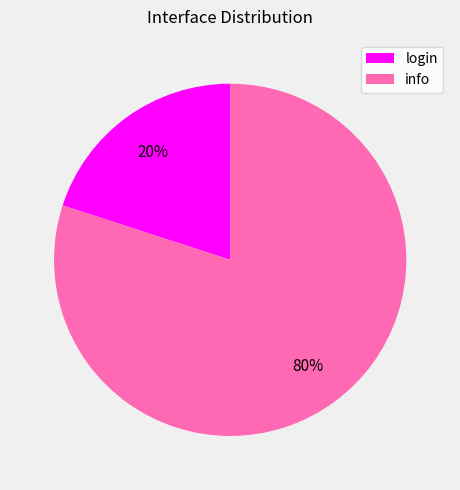

Which slice is the largest?

info